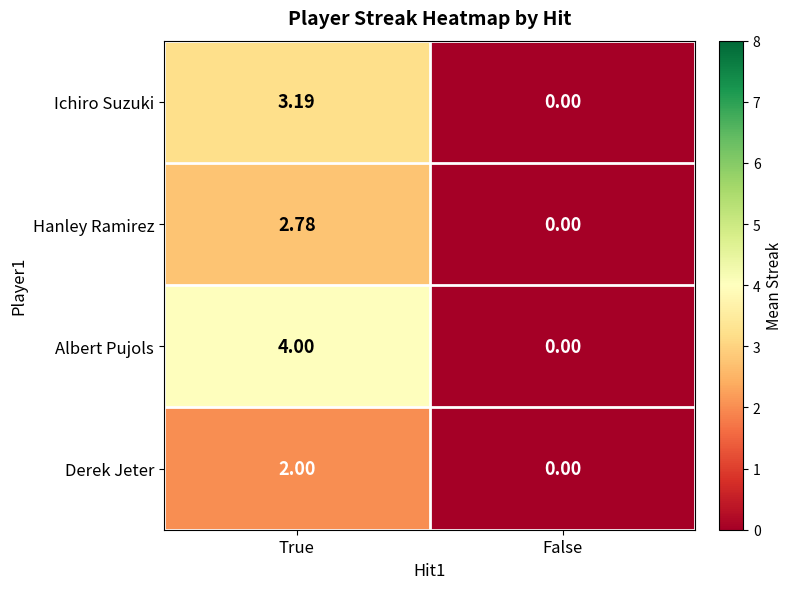

What is the total value across all series at True?

12.0